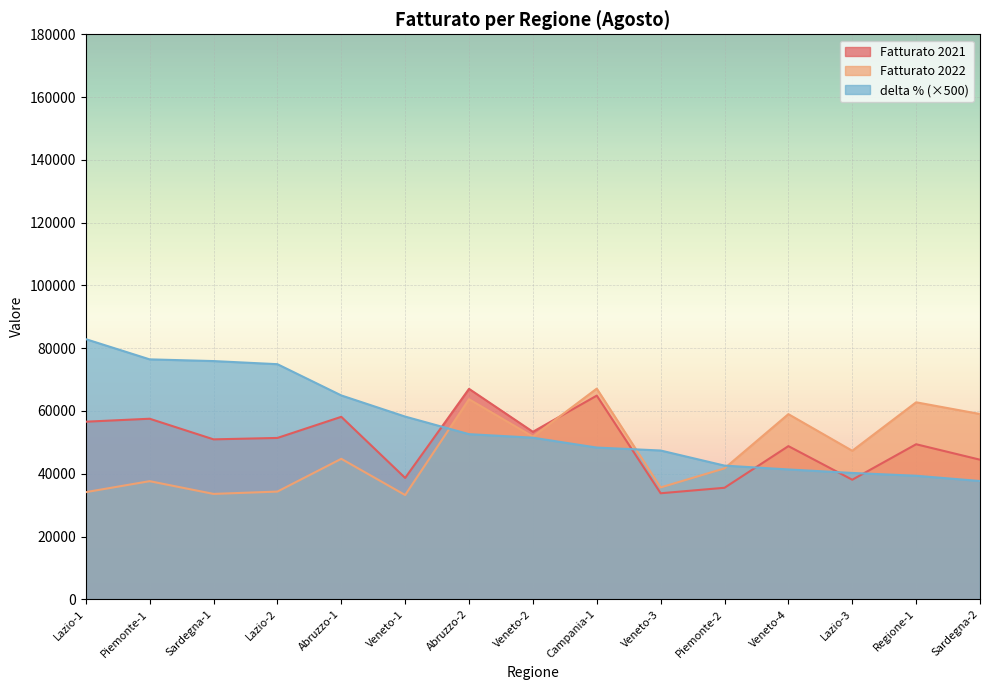

At which category does the chart reach its peak across all series?

Lazio-1